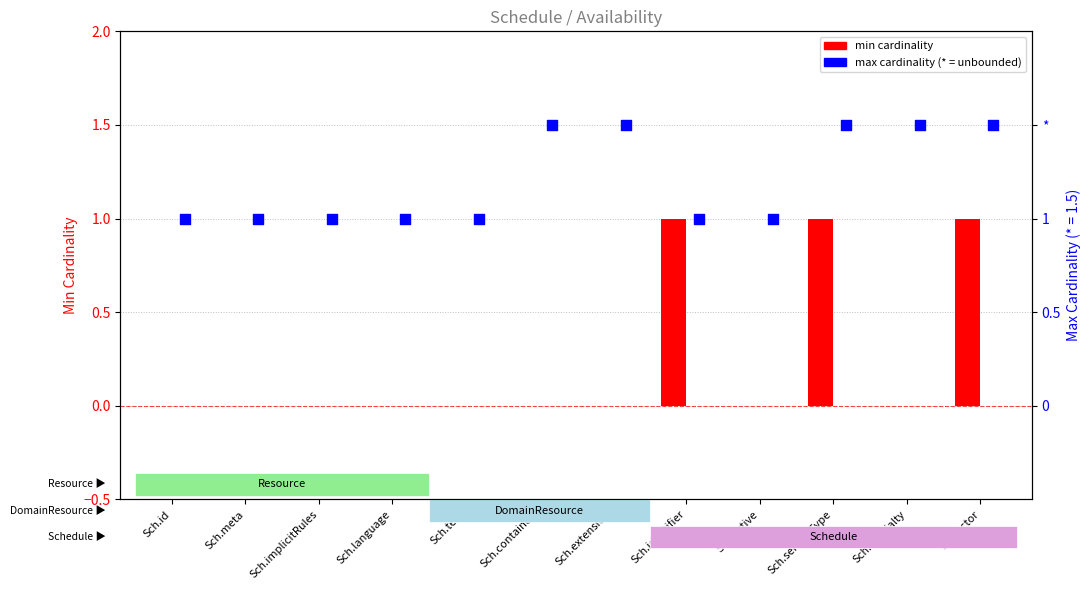

At how many categories does at least one series exceed 0?

12